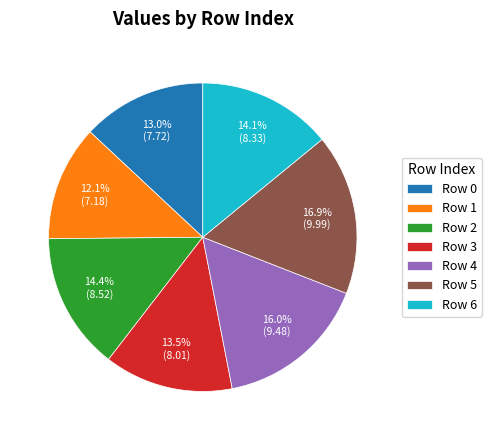

Which category has the biggest portion of the pie?

Row 5